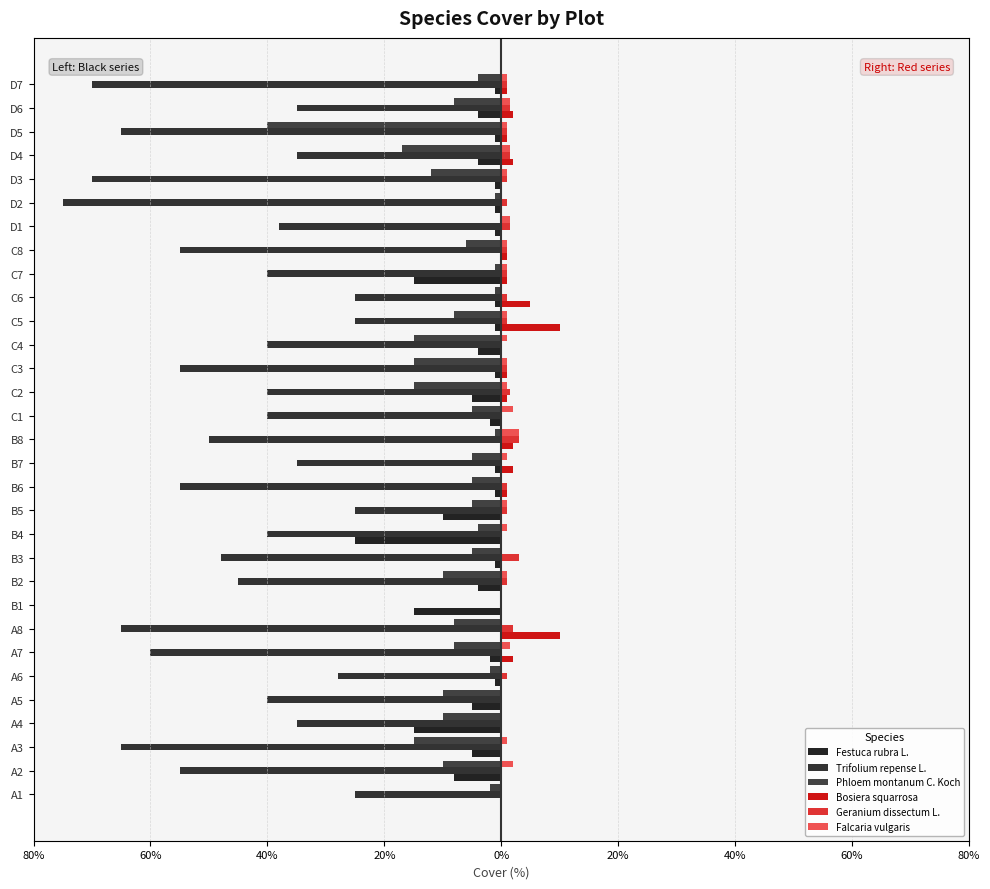

What is the lowest value of the Trifolium repense L. series?

-75.0